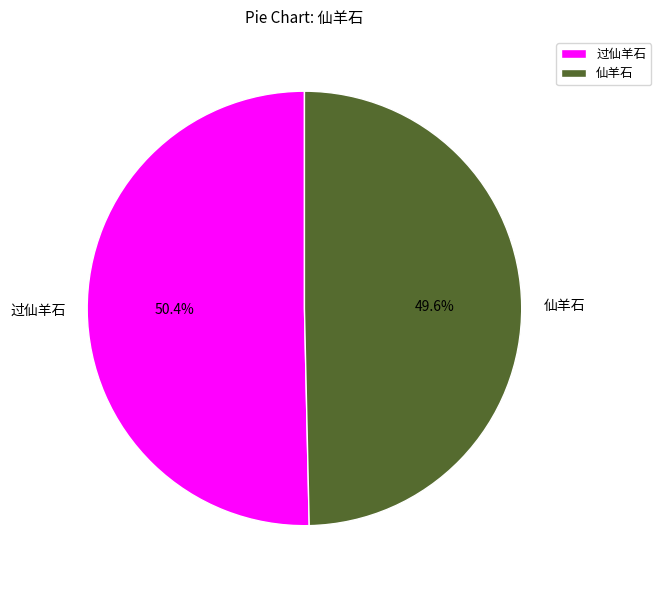

Is there a majority slice in this chart?

Yes